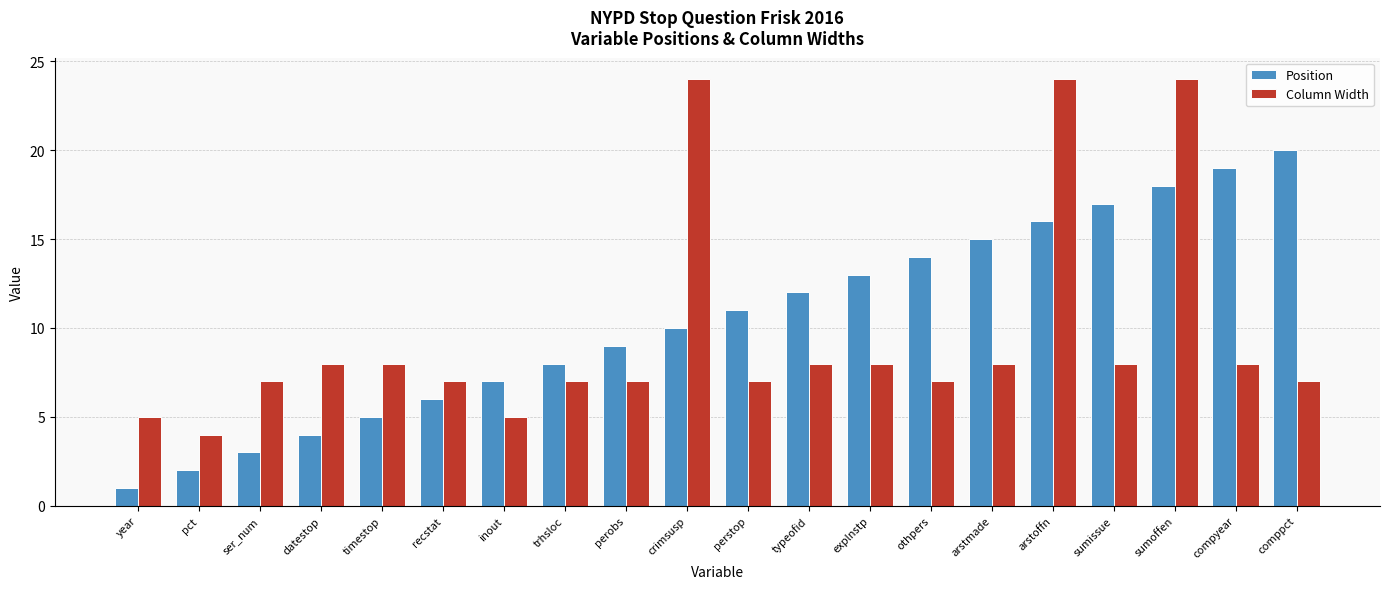

What is the label of the 15th bar from the right?

recstat